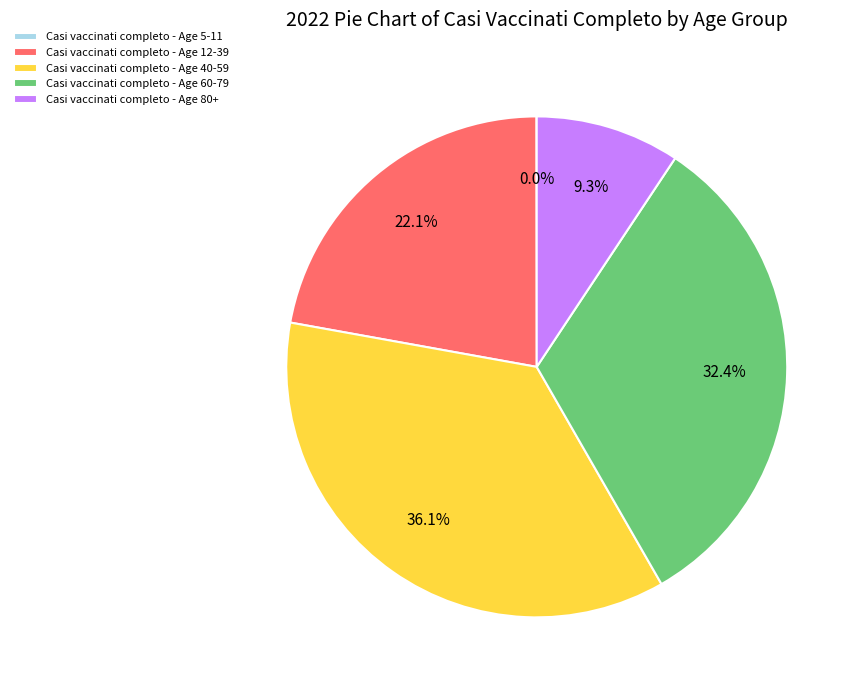

Combined, do Casi vaccinati completo - Age 60-79 and Casi vaccinati completo - Age 40-59 account for over 50%?

Yes